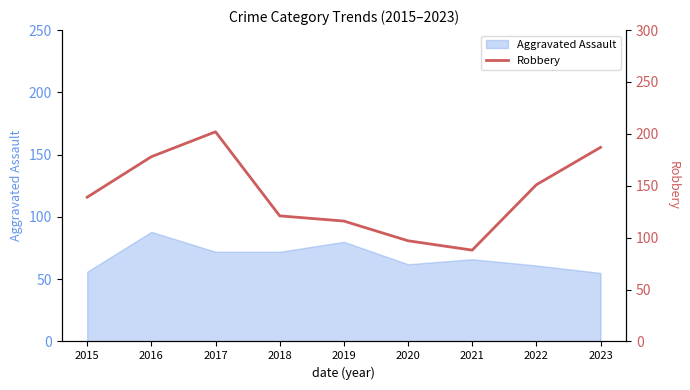

Is it true that Aggravated Assault equals 72 at 2018?

True